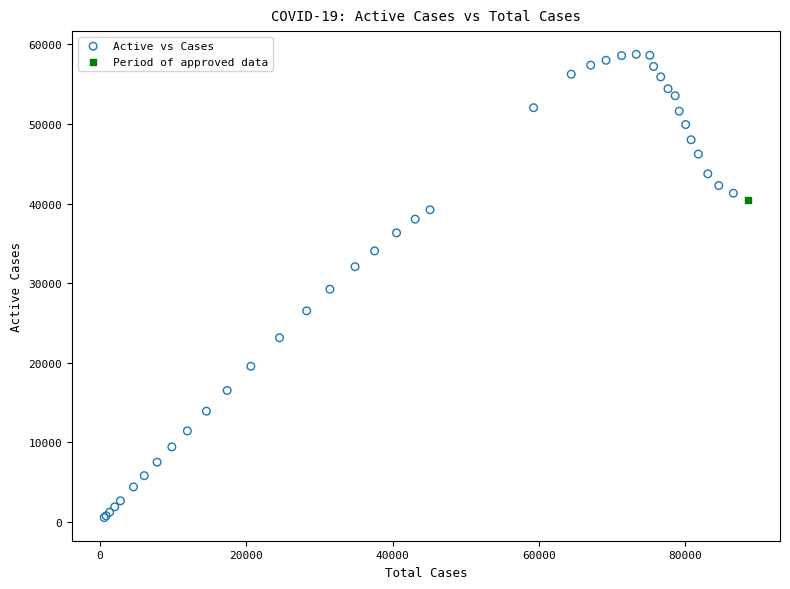

What are all the series names shown in the legend?

Active vs Cases, Period of approved data